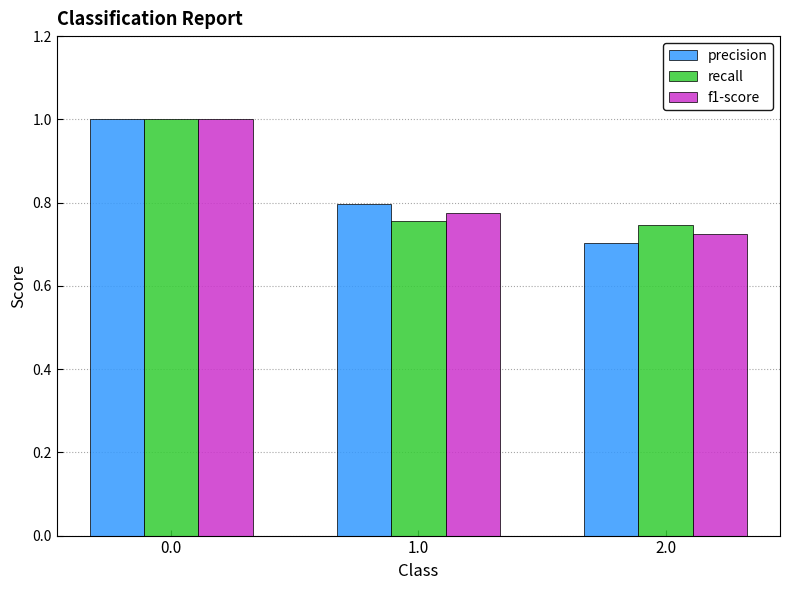

What is the difference between the maximum and second lowest values in the precision series?

0.2